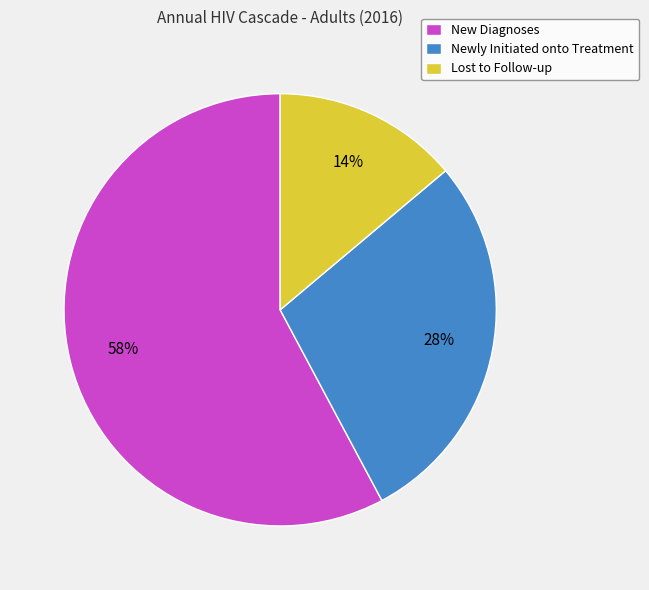

To the nearest percent, what is the average slice percentage?

33%